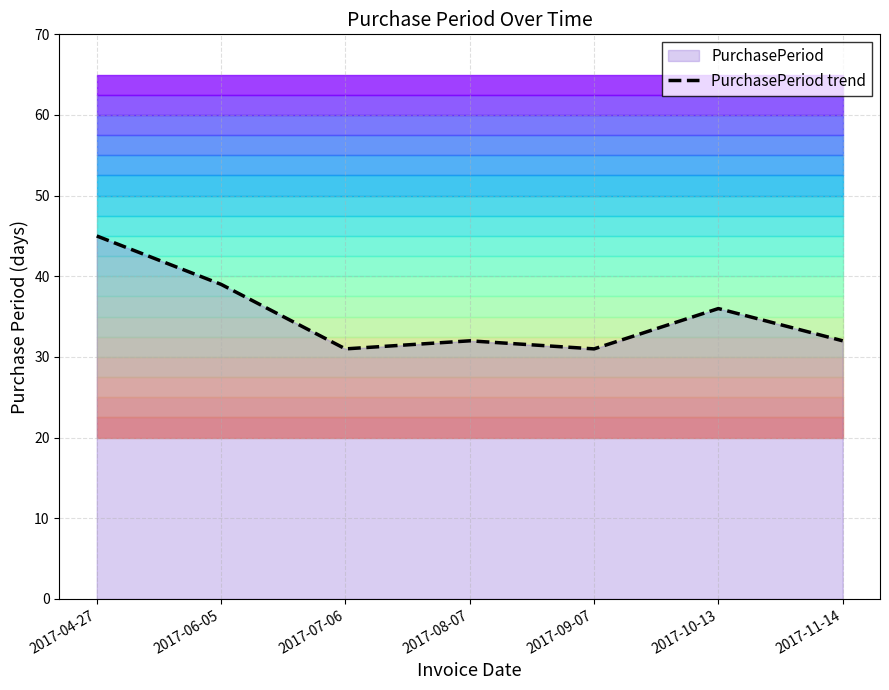

What is the minimum value shown in the chart?

31